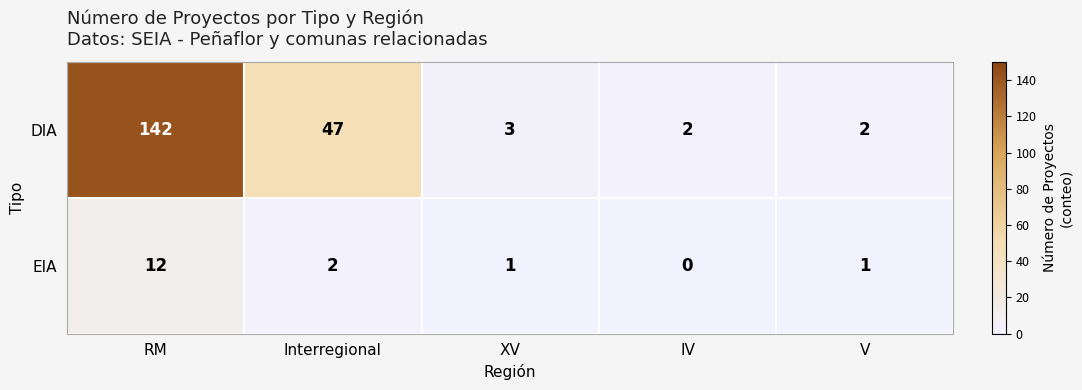

What is the difference between the highest and lowest values at IV?

2